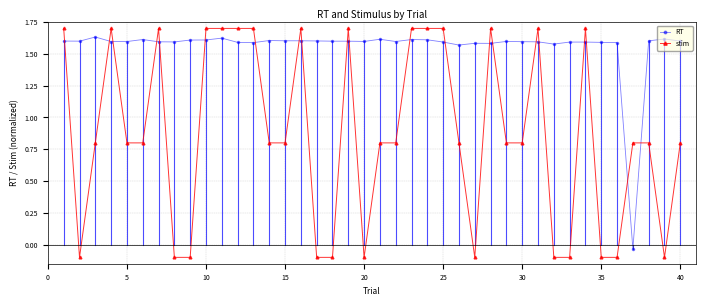

What is the value of the stim point at the 40th from the left?

0.8